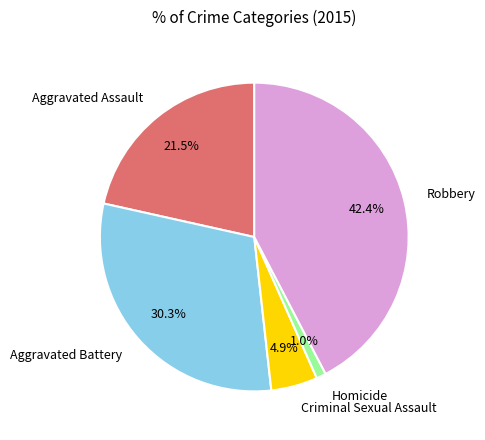

Is there a majority slice in this chart?

No